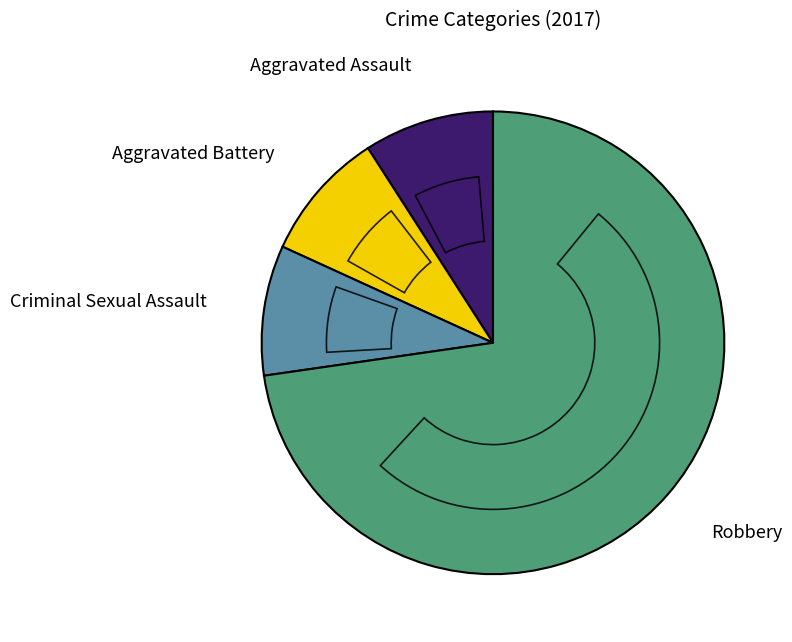

Does Robbery account for over 50% of the chart?

Yes